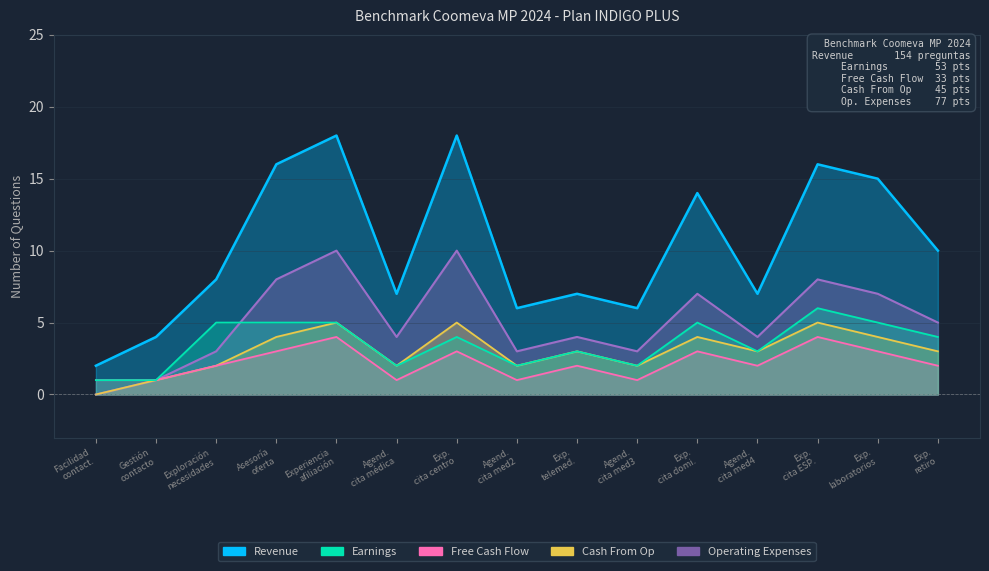

How many positive values does the Cash From Op series have?

14